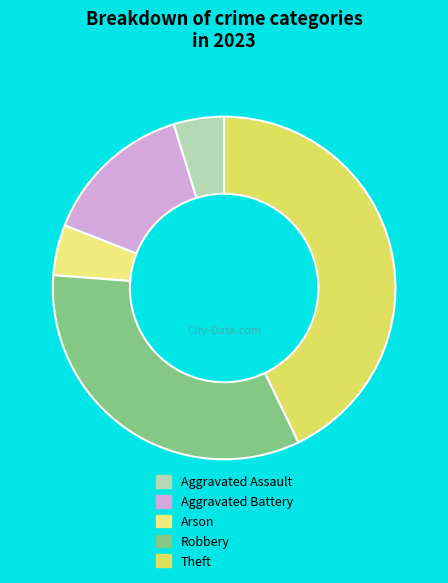

Between Robbery and Aggravated Battery, which is larger?

Robbery